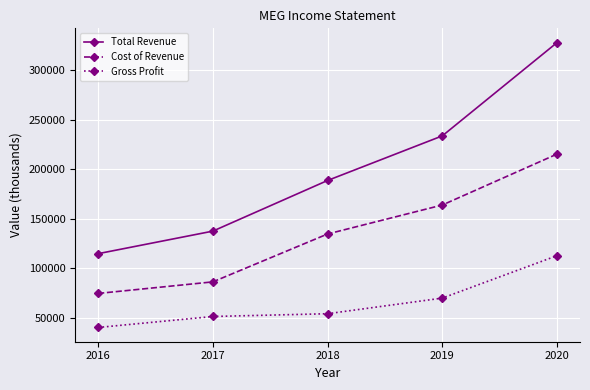

Which series changed the most between 2016 and 2018?

Total Revenue